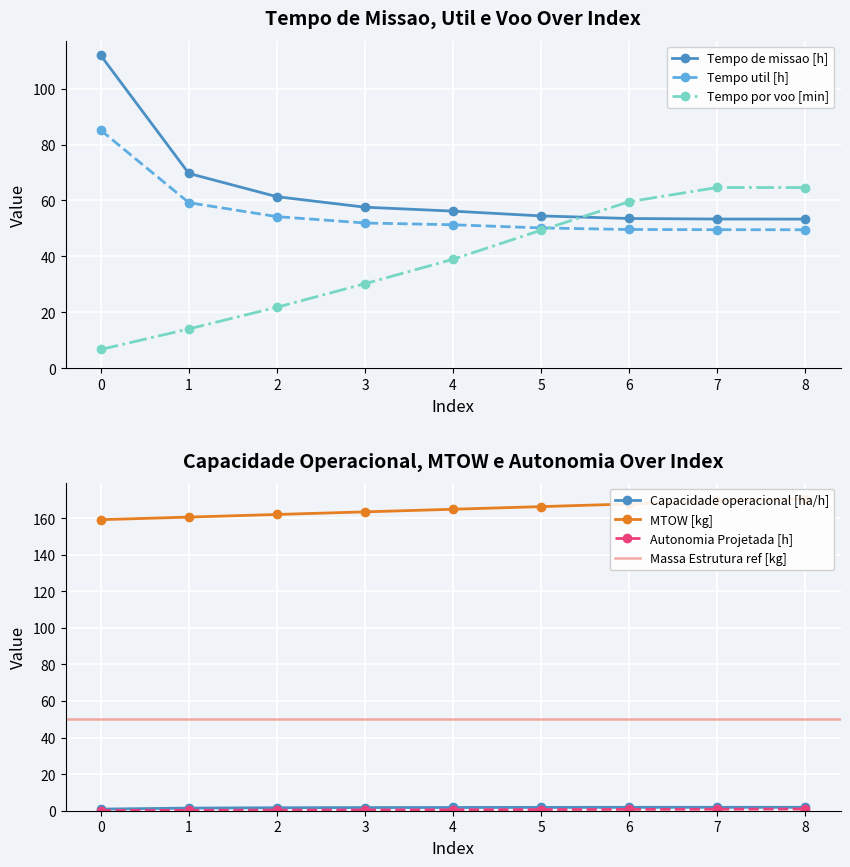

The Tempo de missao [h] series shows 53.3 at 8. True or false?

True